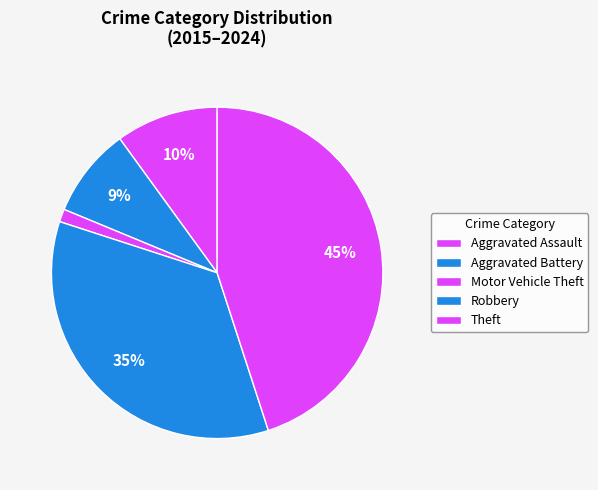

Rank the categories by value from lowest to highest.

Motor Vehicle Theft, Aggravated Battery, Aggravated Assault, Robbery, Theft